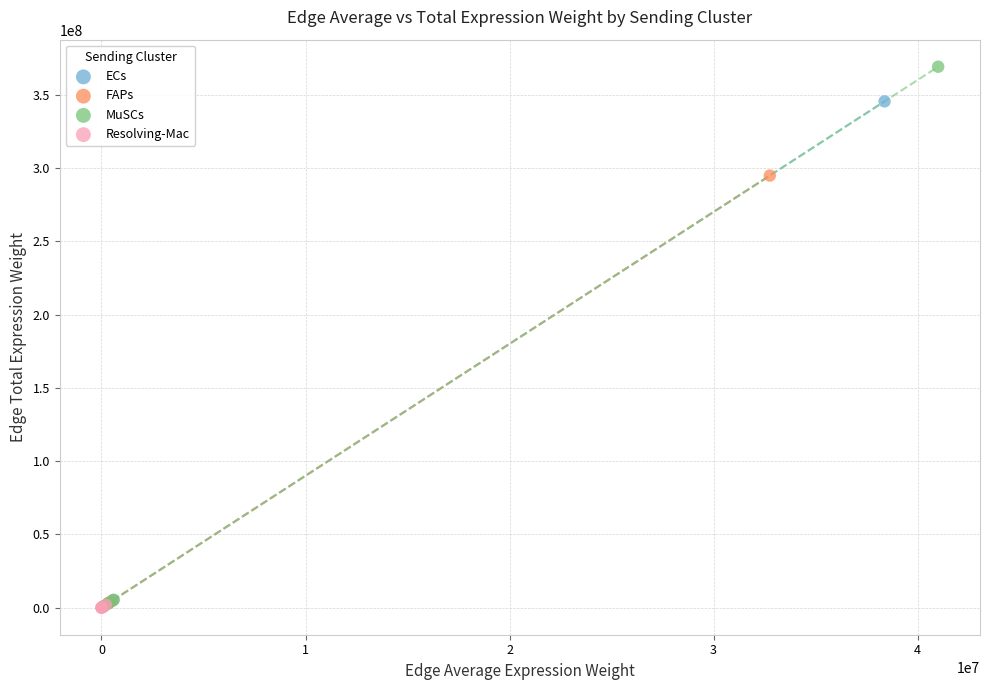

What are all the series names shown in the legend?

ECs, FAPs, MuSCs, Resolving-Mac